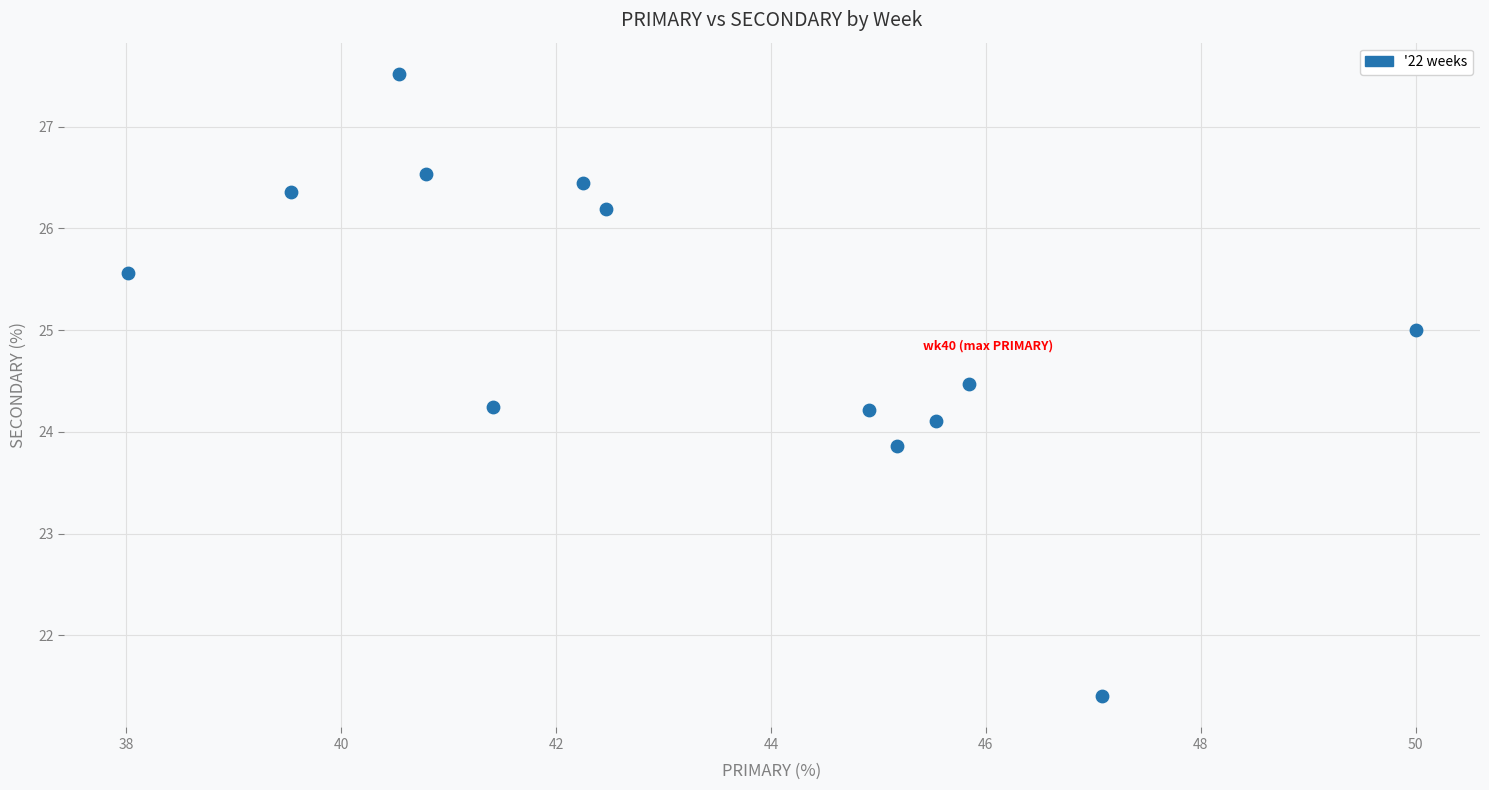

What is the range of Y values (max minus min)?

6.1